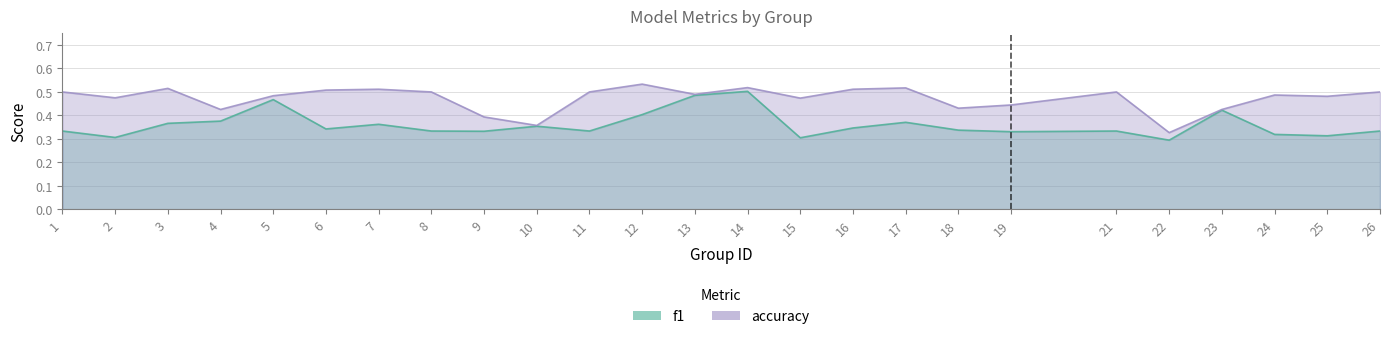

What is the greatest value displayed?

0.5